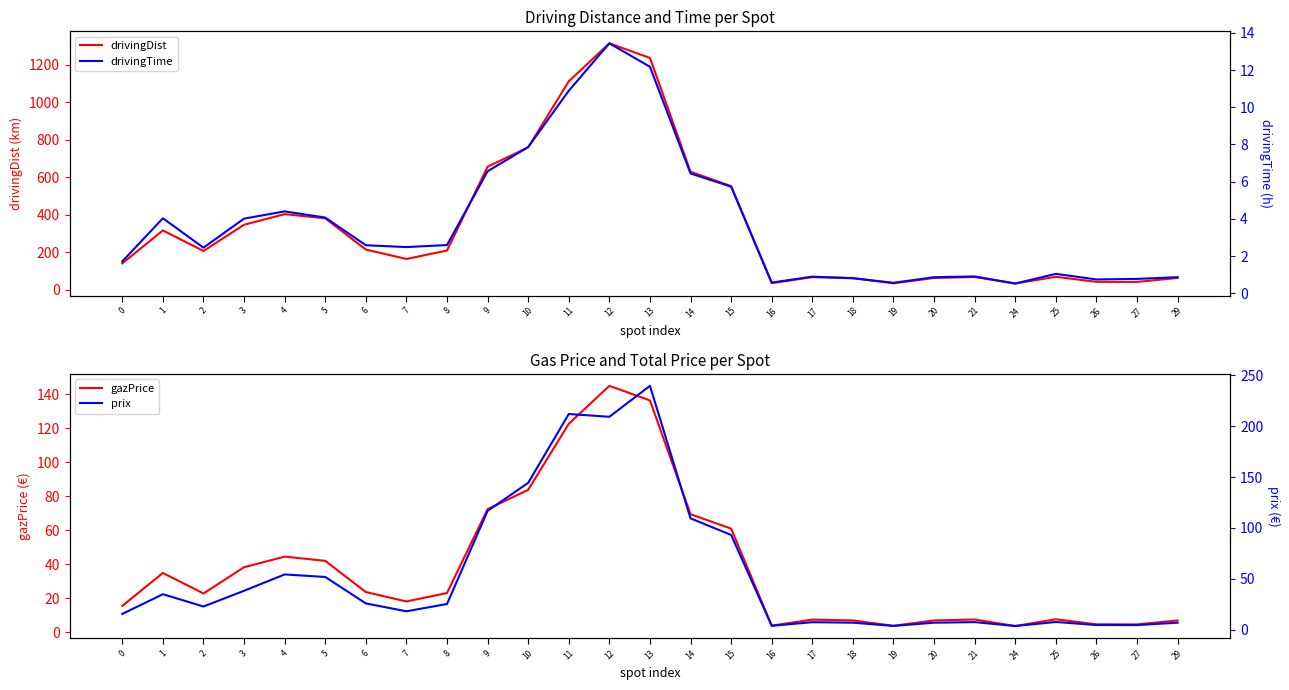

True or false: drivingDist has more than 0 interior local peaks.

True